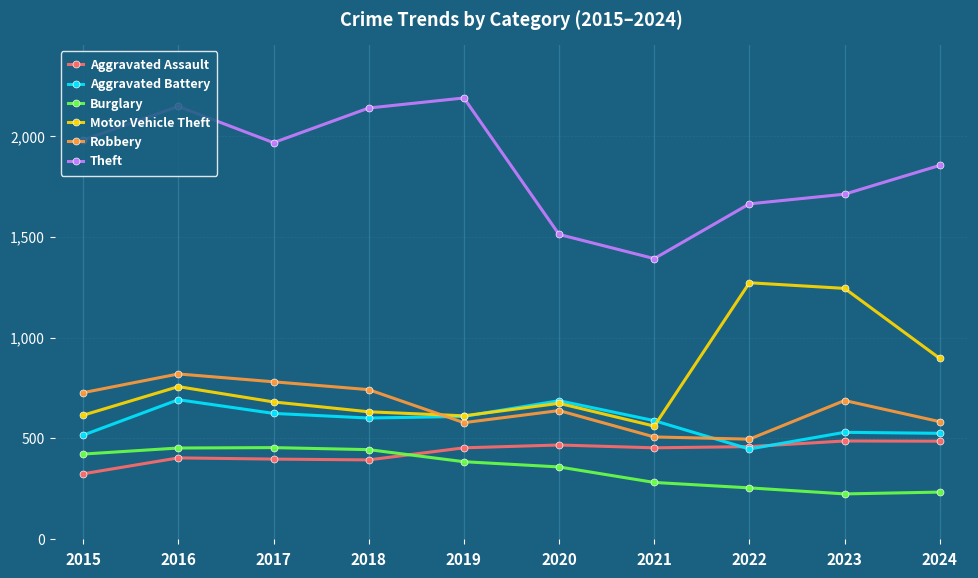

At 2015, list the series in order from smallest to largest.

Aggravated Assault, Burglary, Aggravated Battery, Motor Vehicle Theft, Robbery, Theft